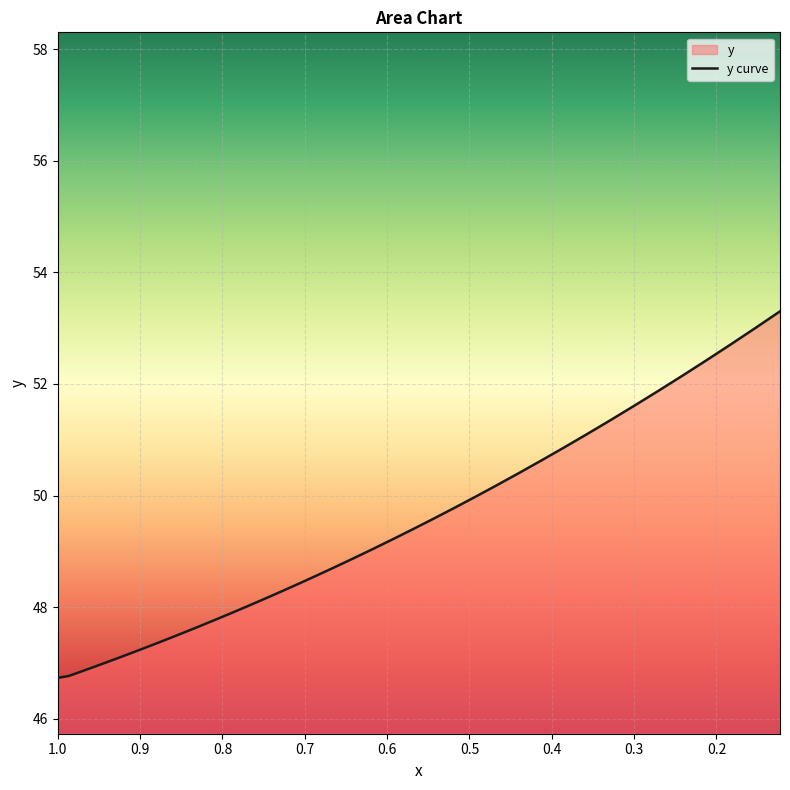

What is the value of the 1st point from the left?

46.7